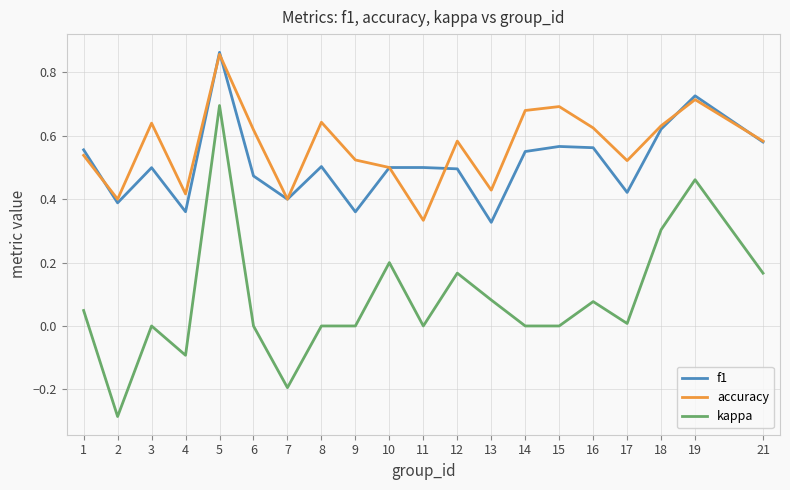

What is the total value across all series at 3?

1.1